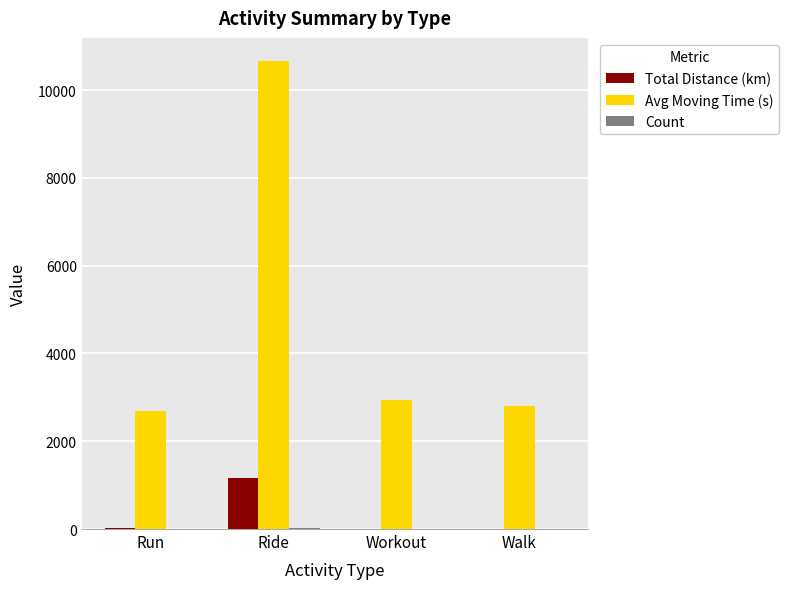

What is the sum of all Avg Moving Time (s) values?

19104.7